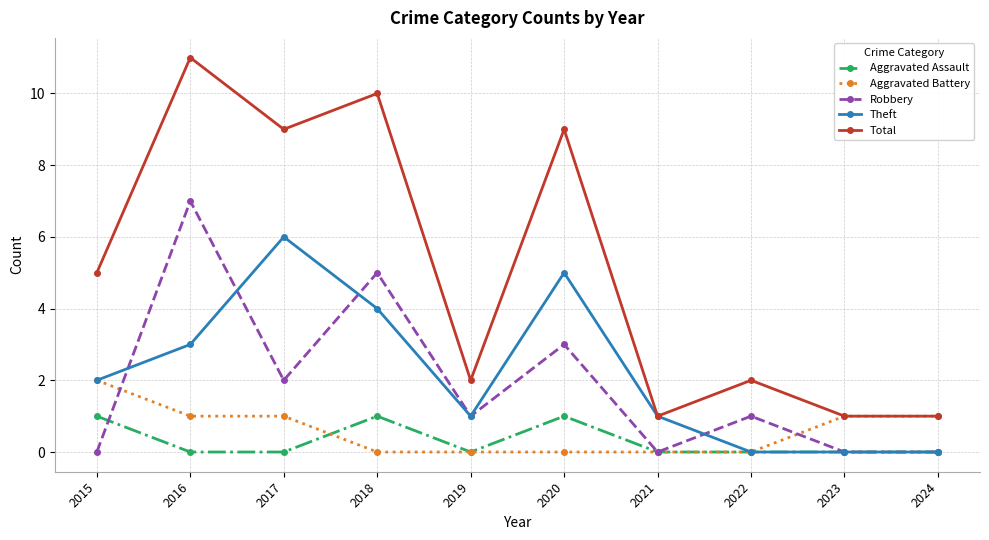

What is the difference between the maximum and minimum values in the Total series?

10